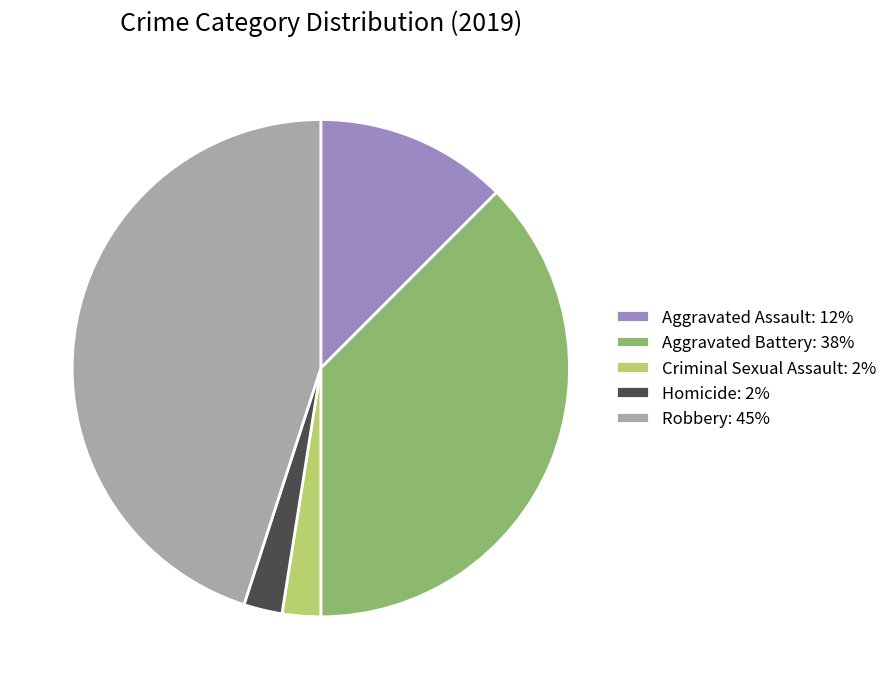

Which category has the biggest portion of the pie?

Robbery